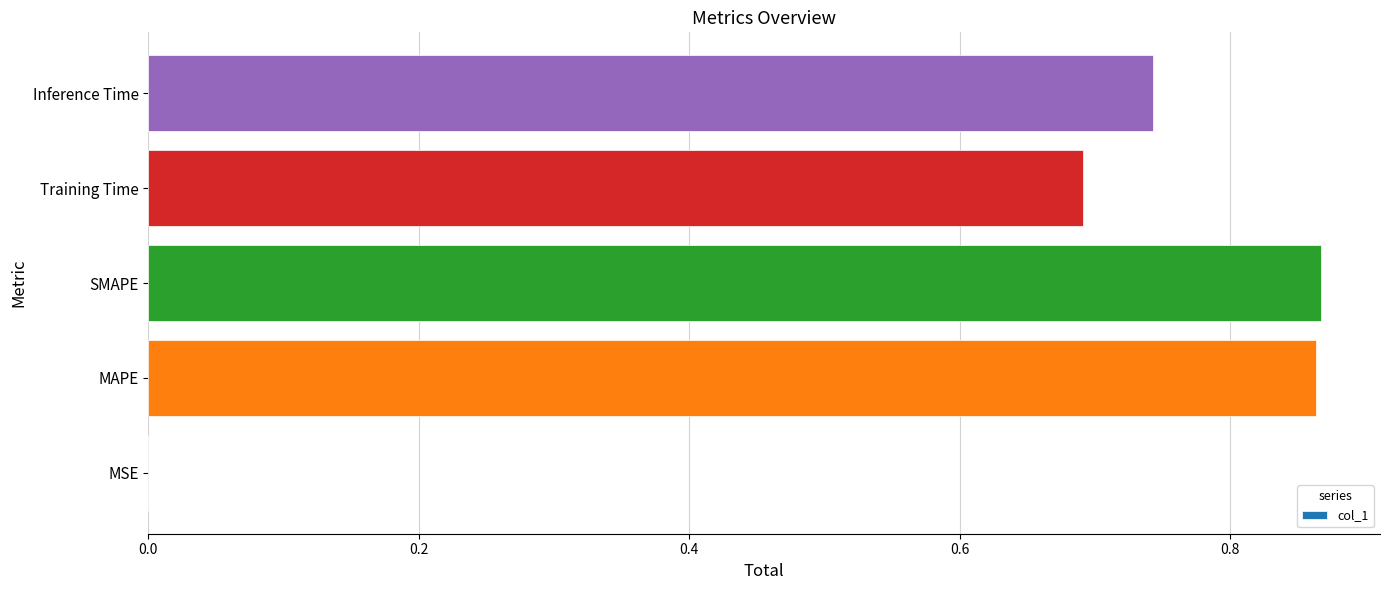

What is the sum of all values?

3.2